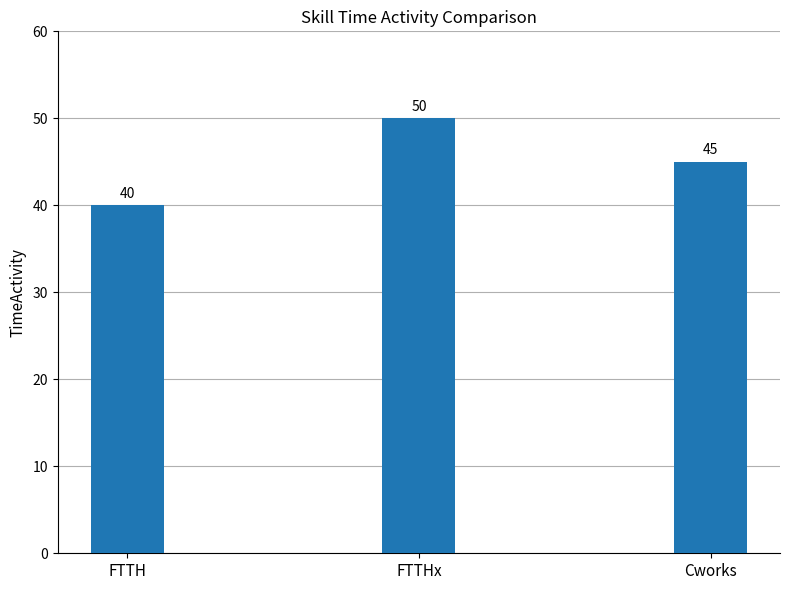

Reading left to right, list all the values displayed in this chart.

40	50	45